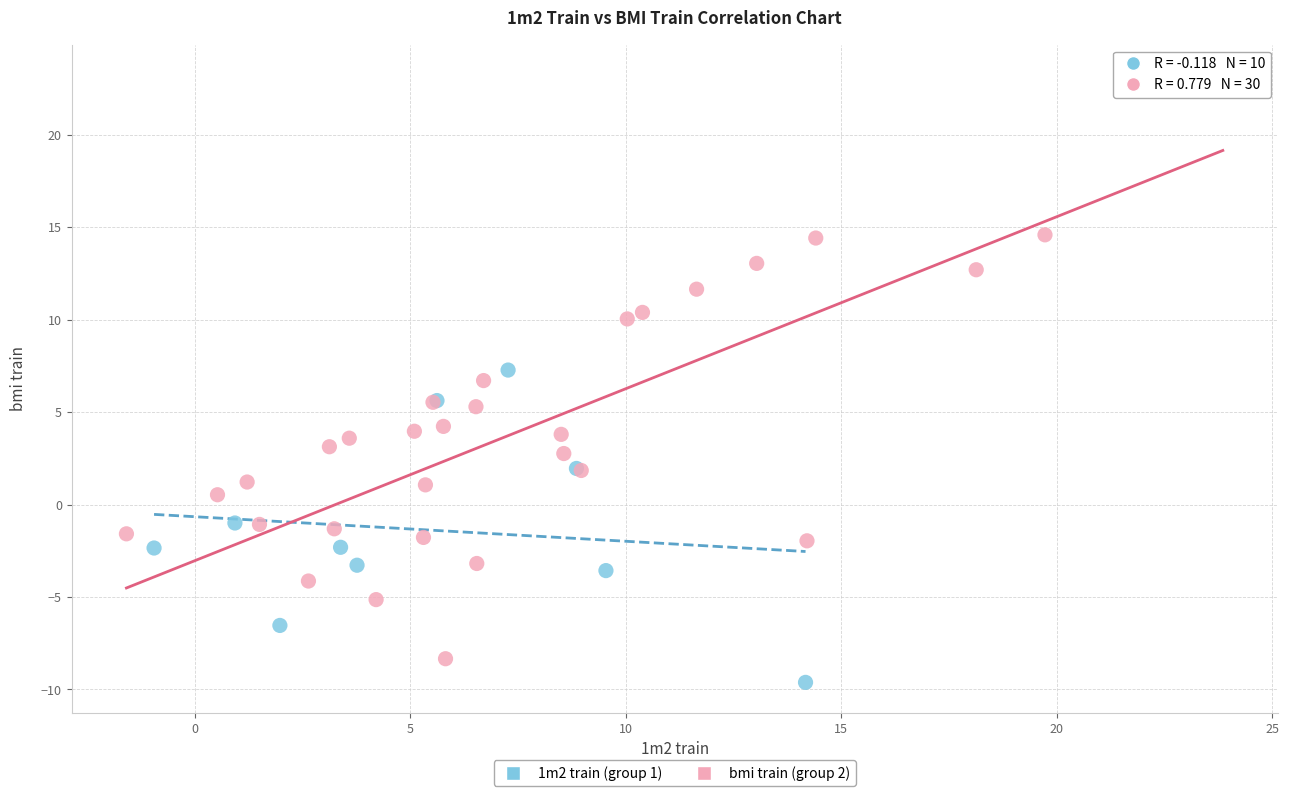

Which series has the largest Y range (max minus min)?

bmi train (group 2)